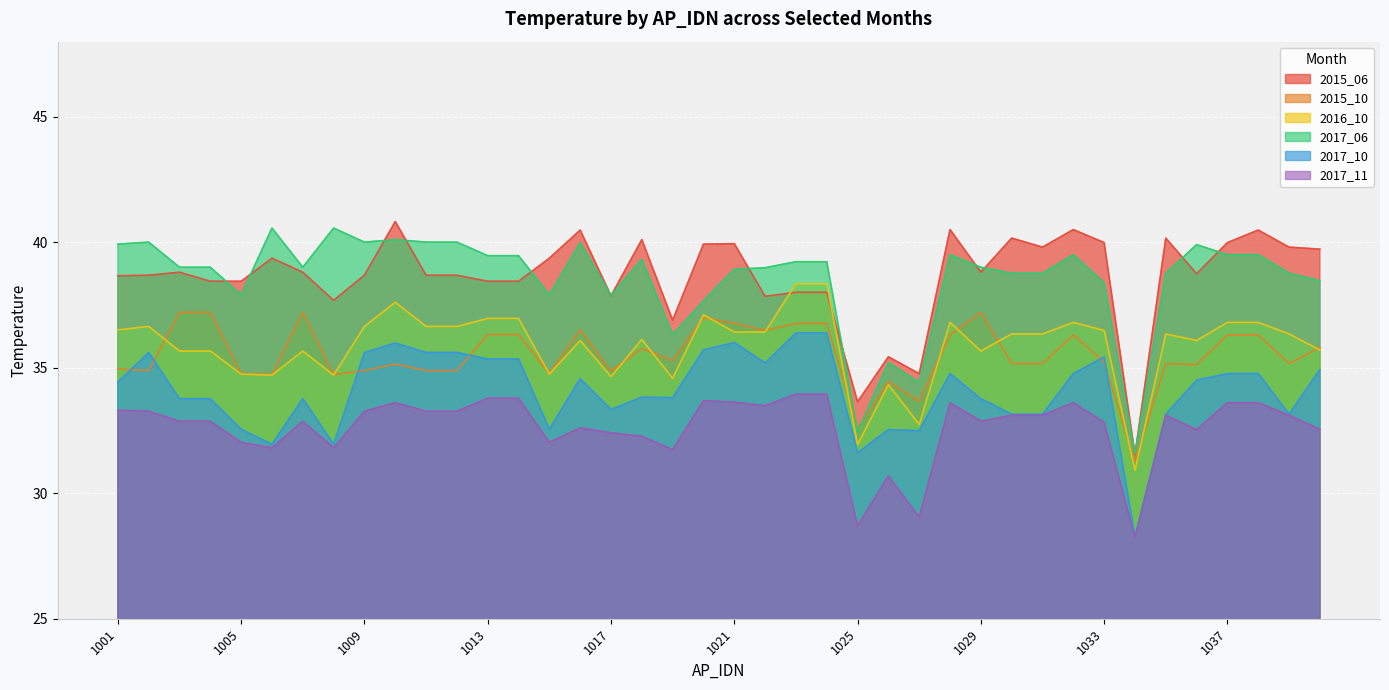

Which series has the widest spread of values?

2015_06